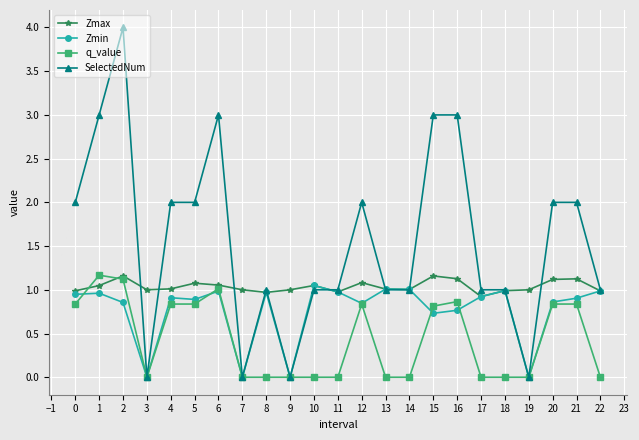

What is the highest value of the Zmax series?

1.2